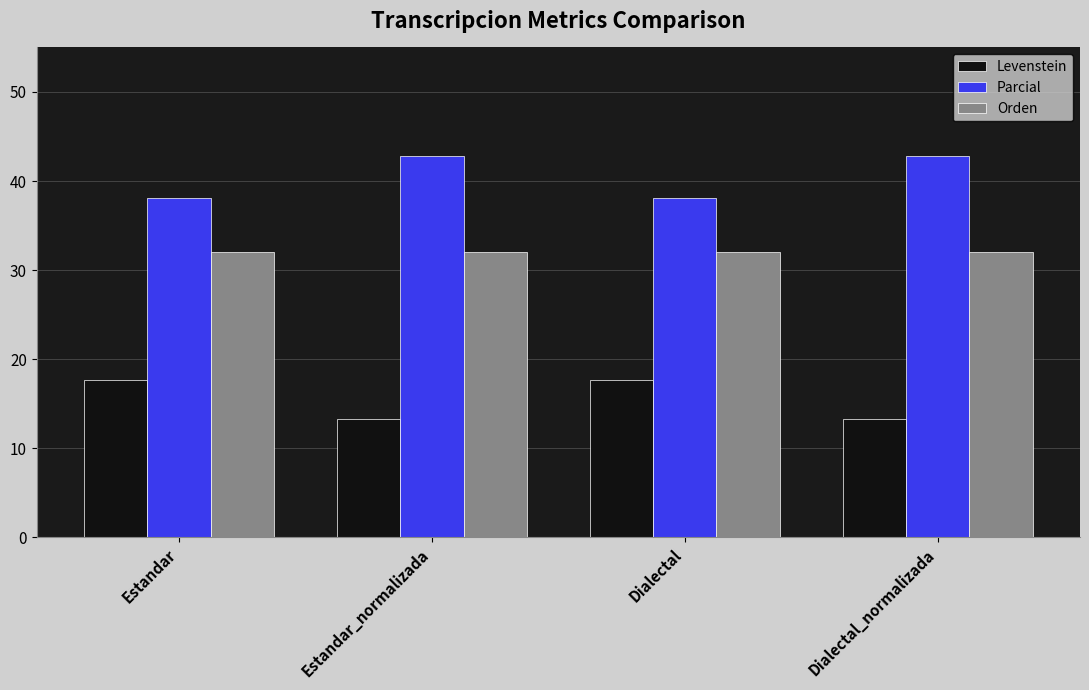

At Dialectal, list the series in order from smallest to largest.

Levenstein, Orden, Parcial